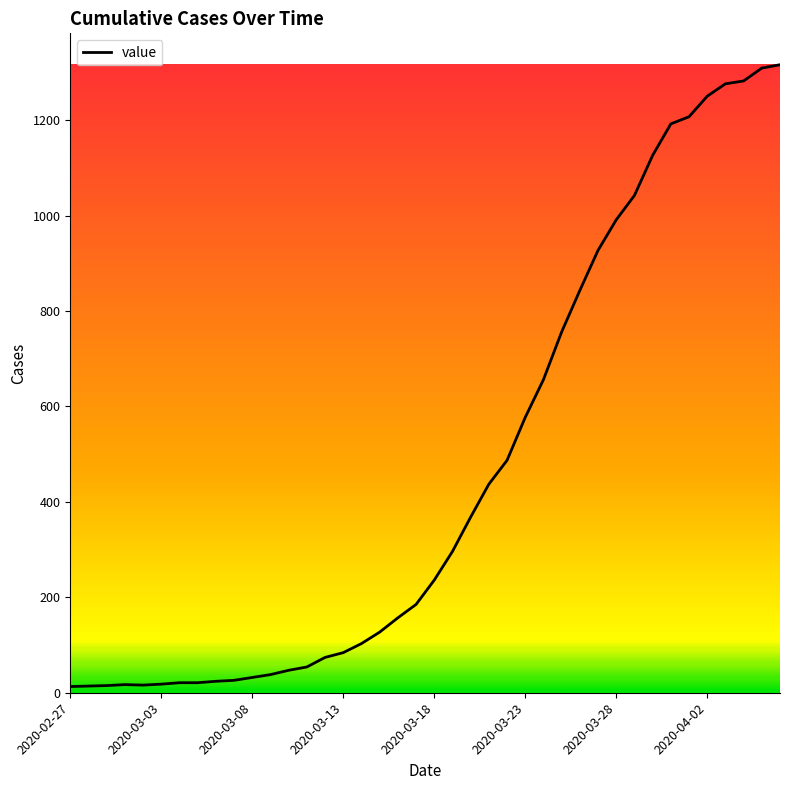

What is the maximum value shown in the chart?

1316